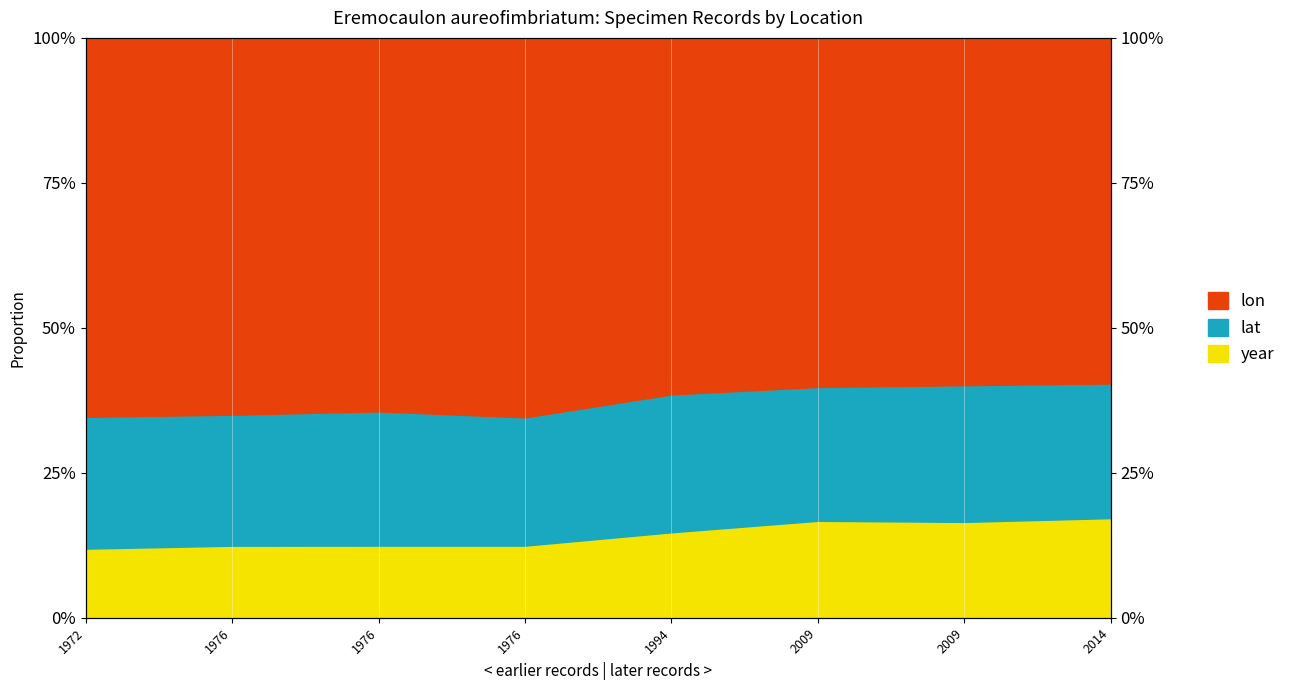

How many interior local valleys does the year_line series have?

1